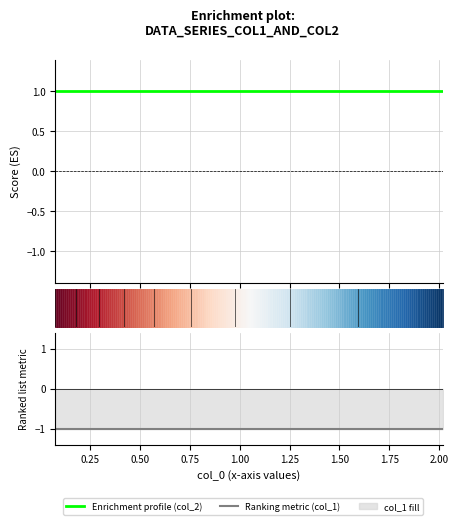

Is it true that Enrichment profile (col_2) equals 1 at 0.50?

False